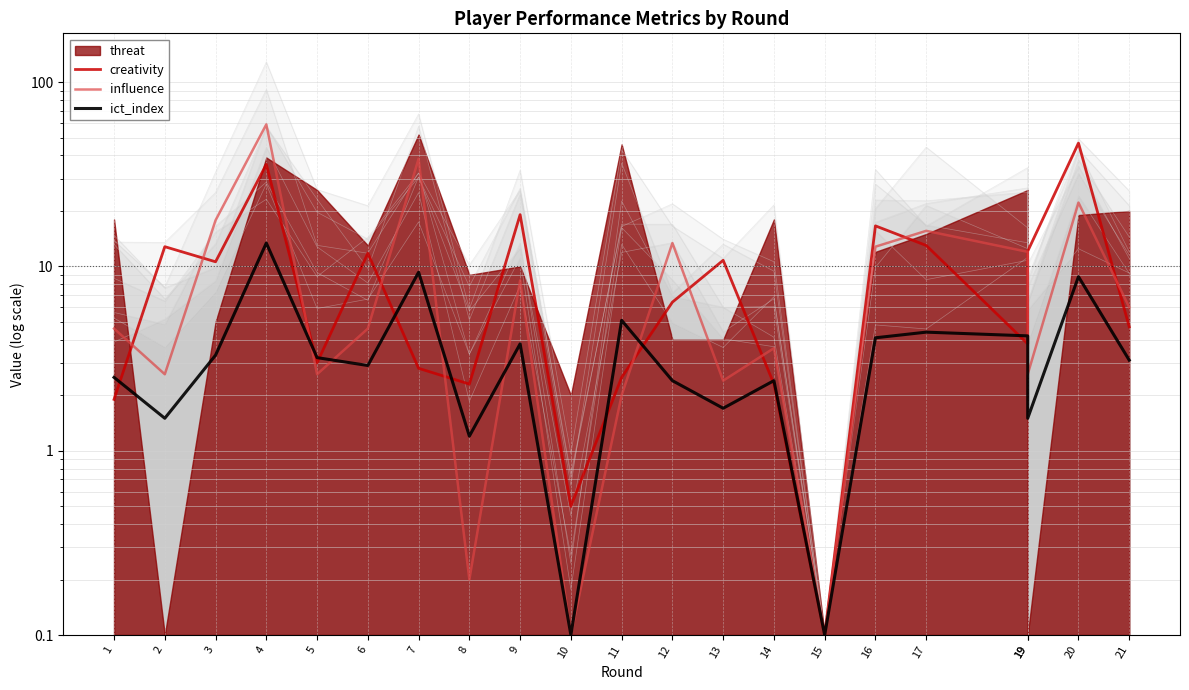

Is the value of influence at 5 greater than the value of creativity at 4?

No